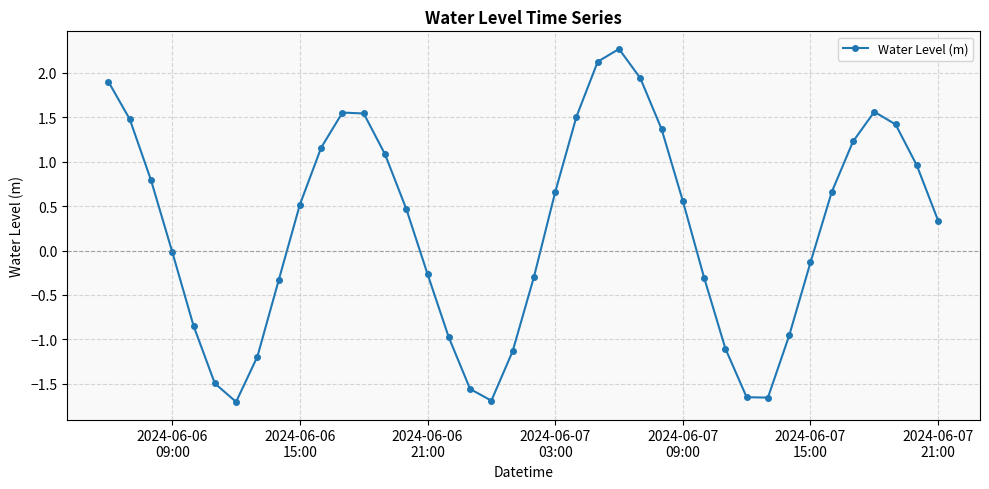

How many points are lower than both their immediate neighbors (excluding endpoints)?

3